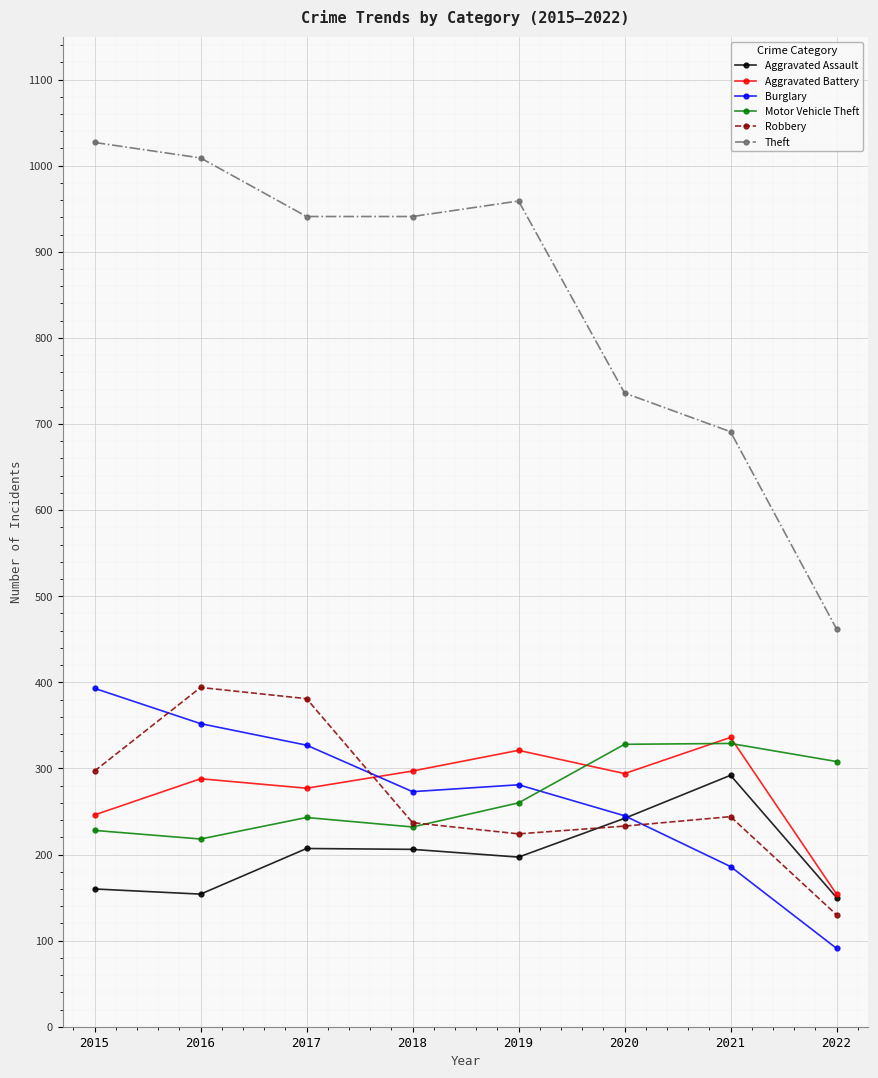

What is the value of the Burglary point at the 8th from the left?

91